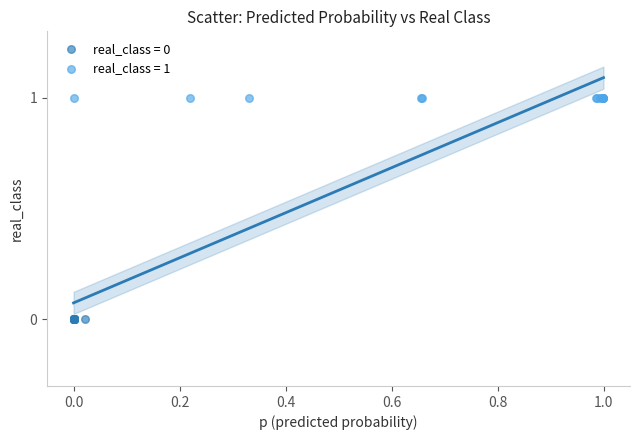

Which series reaches the maximum Y coordinate?

real_class = 1